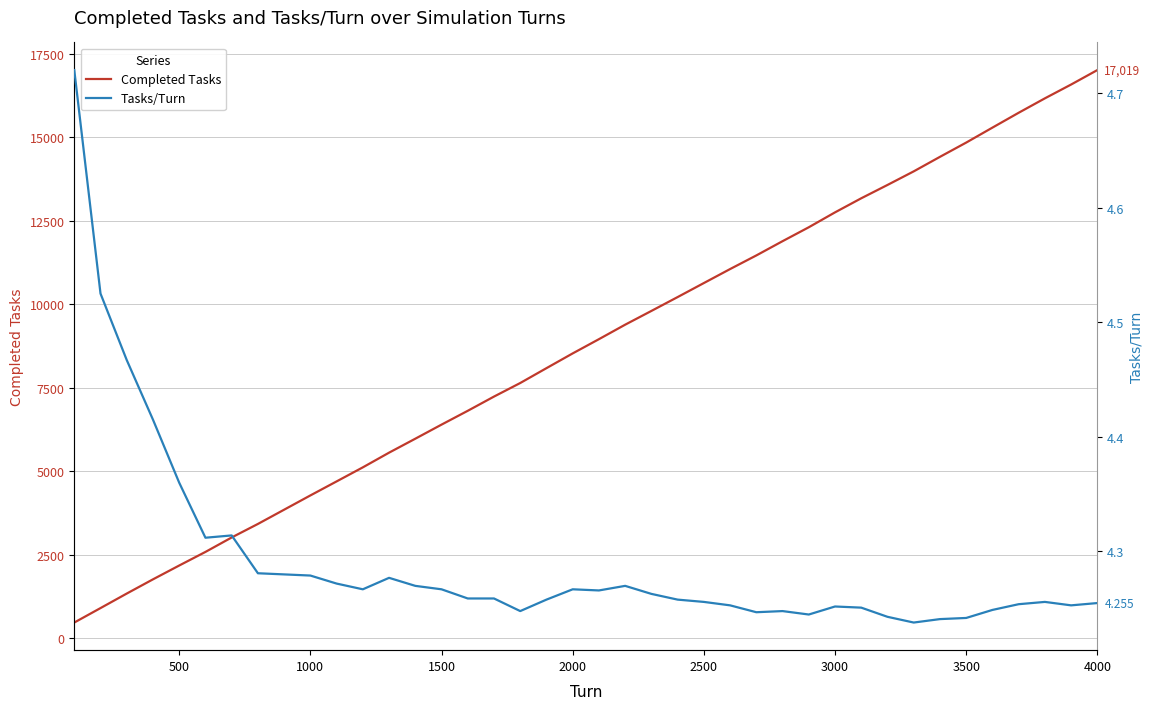

What is the difference between the second highest and second lowest values in the Completed Tasks series?

15681